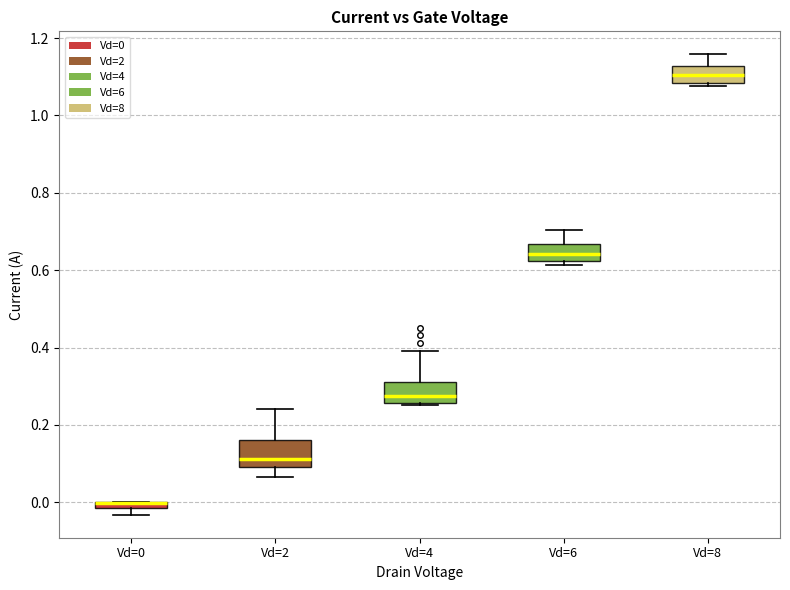

Where is the lower edge of the box for Vd=4 on the y-axis? The values are not printed on the chart, so give them approximately, as read against the axis.

0.26